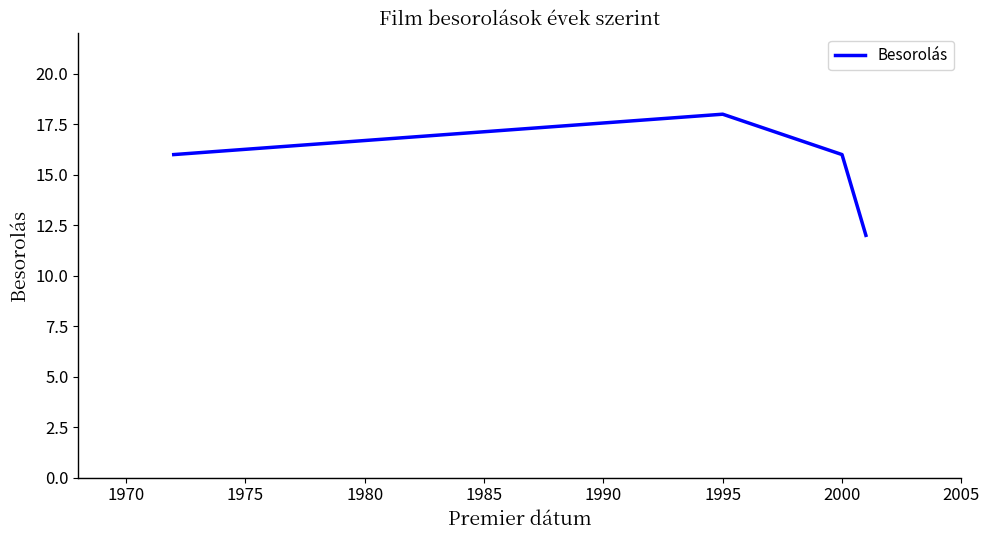

What is the difference between the maximum and minimum values?

6